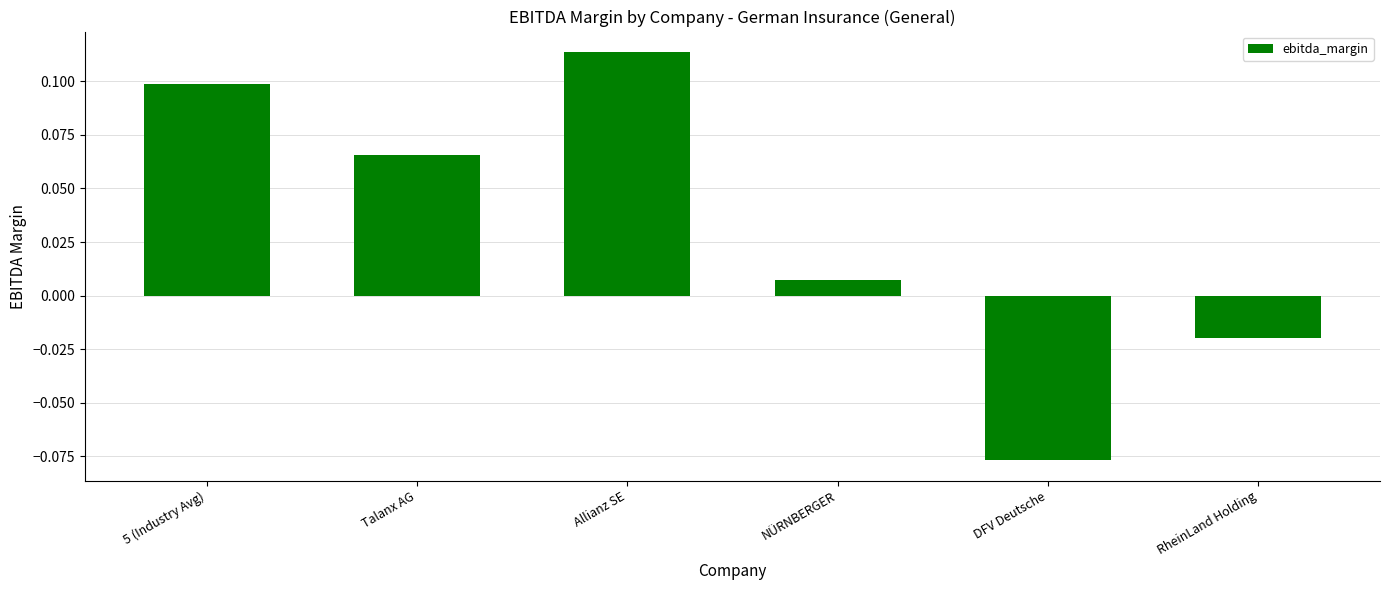

At which category does the chart reach its peak across all series?

Allianz SE